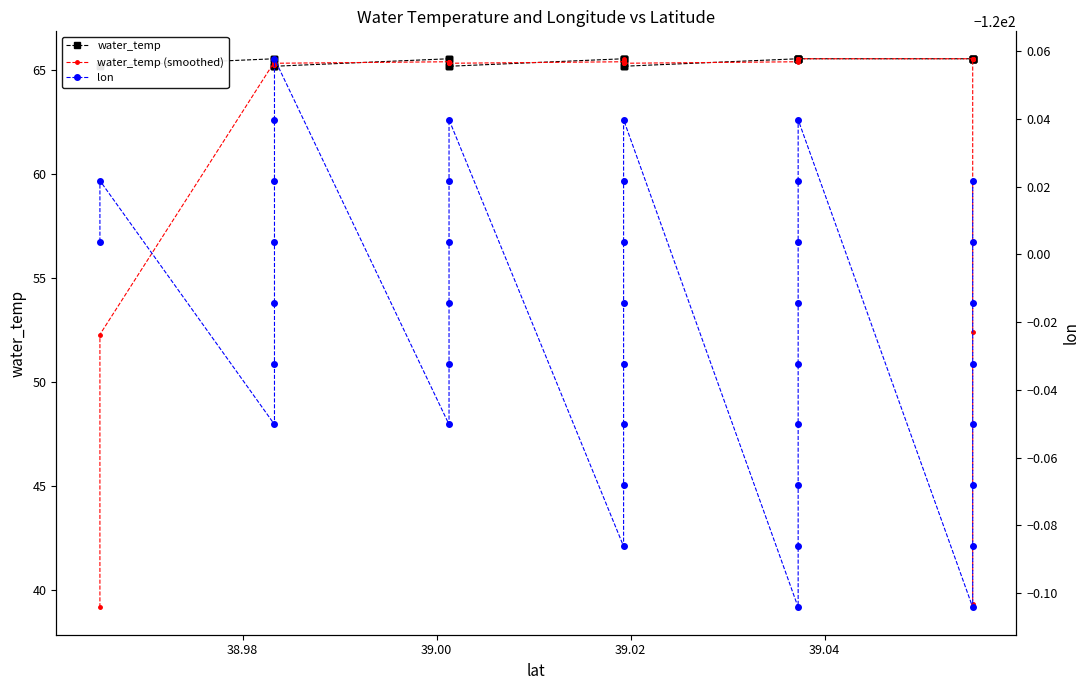

What is the minimum value for water_temp (smoothed)?

39.2